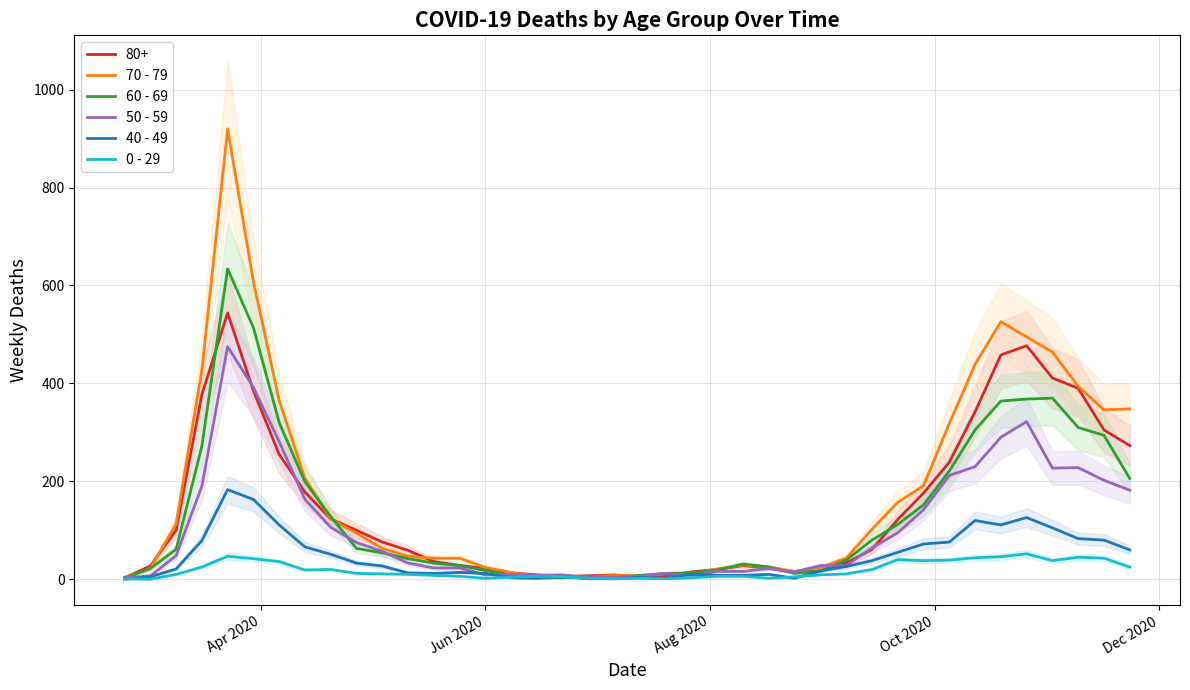

What is the difference between the maximum and minimum values in the 70 - 79 series?

916